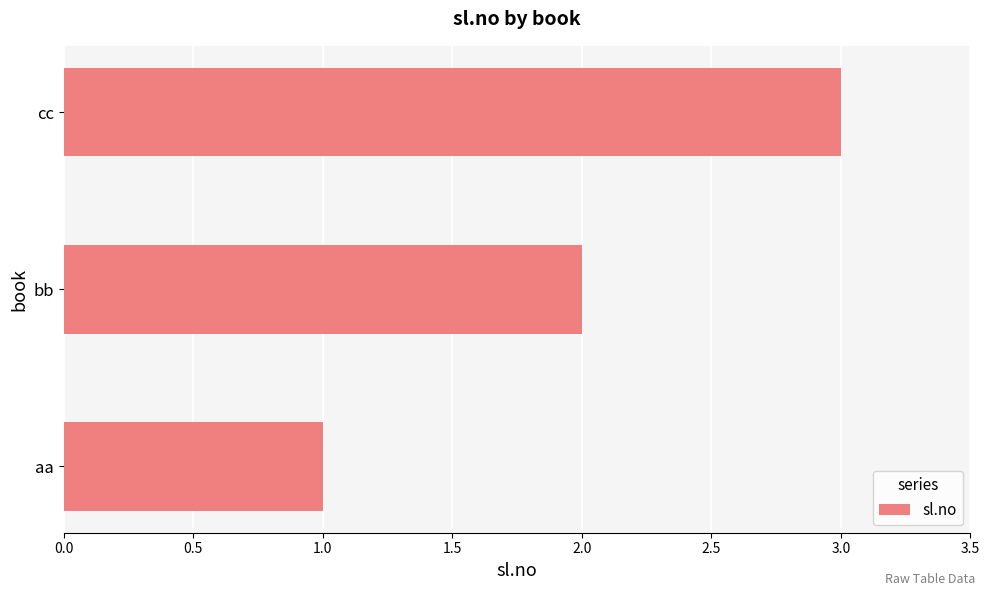

Are the bars horizontal?

Yes